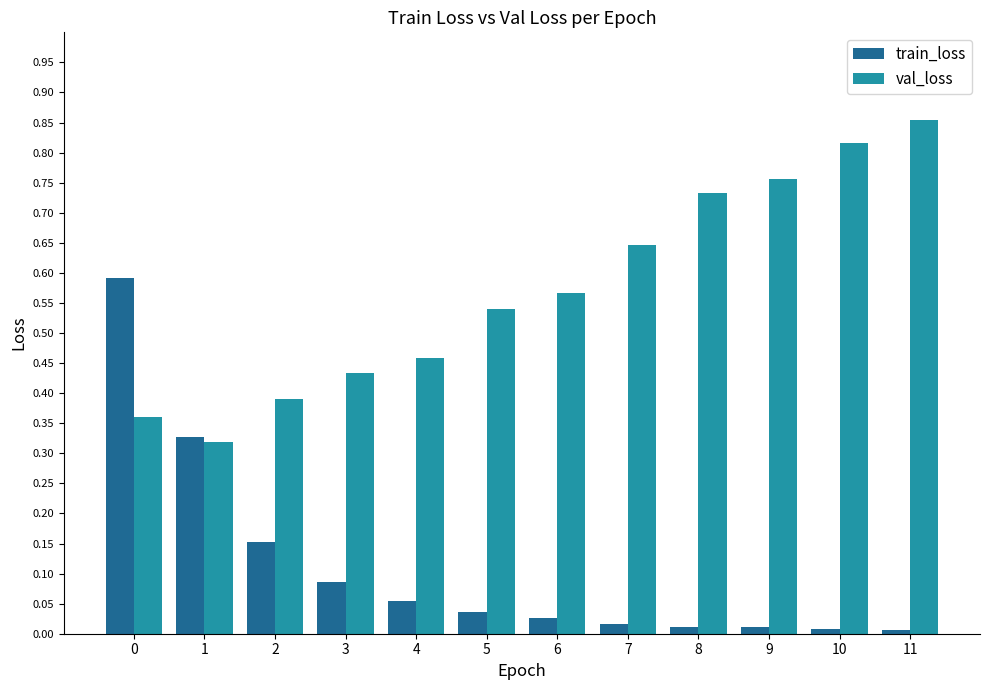

Rank the series by their maximum value, from lowest to highest.

train_loss, val_loss